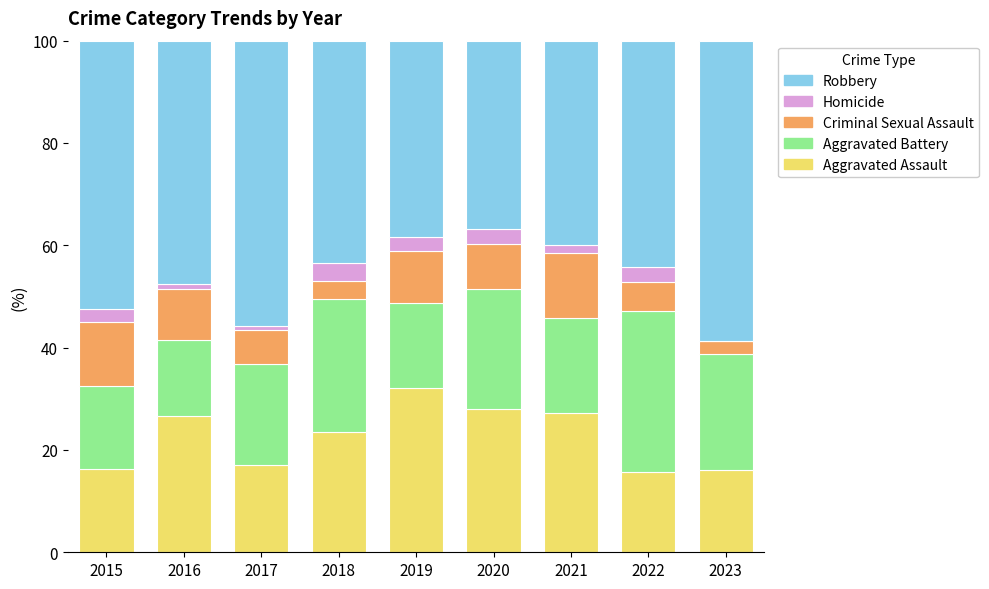

Are the bars horizontal?

No